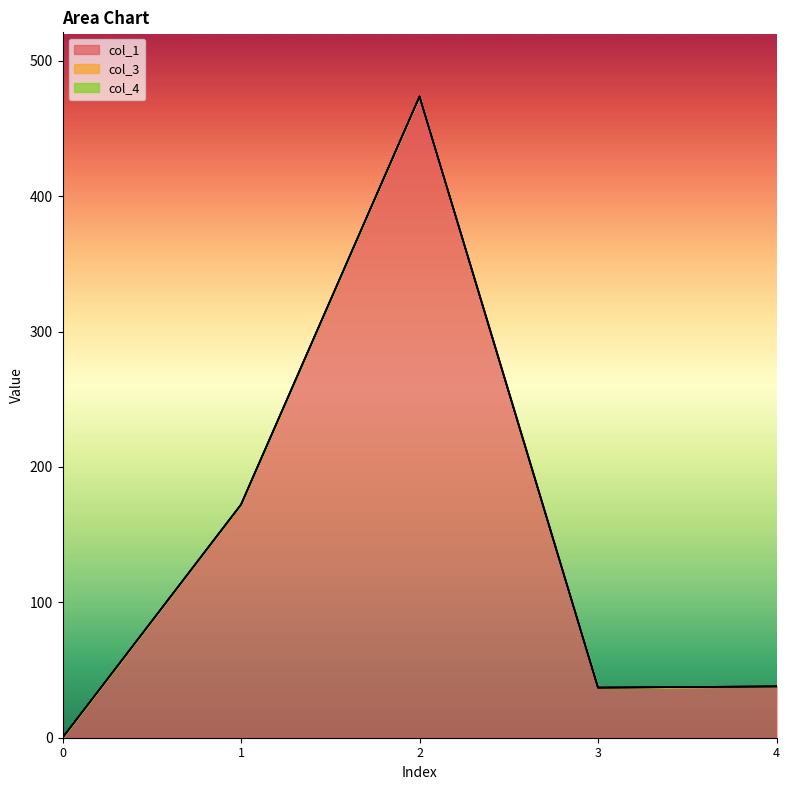

Reading right to left, extract all data points from this chart.

col_1: 4=37.9	3=37.0	2=473.7	1=172.3	0=0.0
col_3: 4=0.0	3=0.0	2=0.0	1=0.0	0=0.0
col_4: 4=0.0	3=0.0	2=0.0	1=0.0	0=0.0